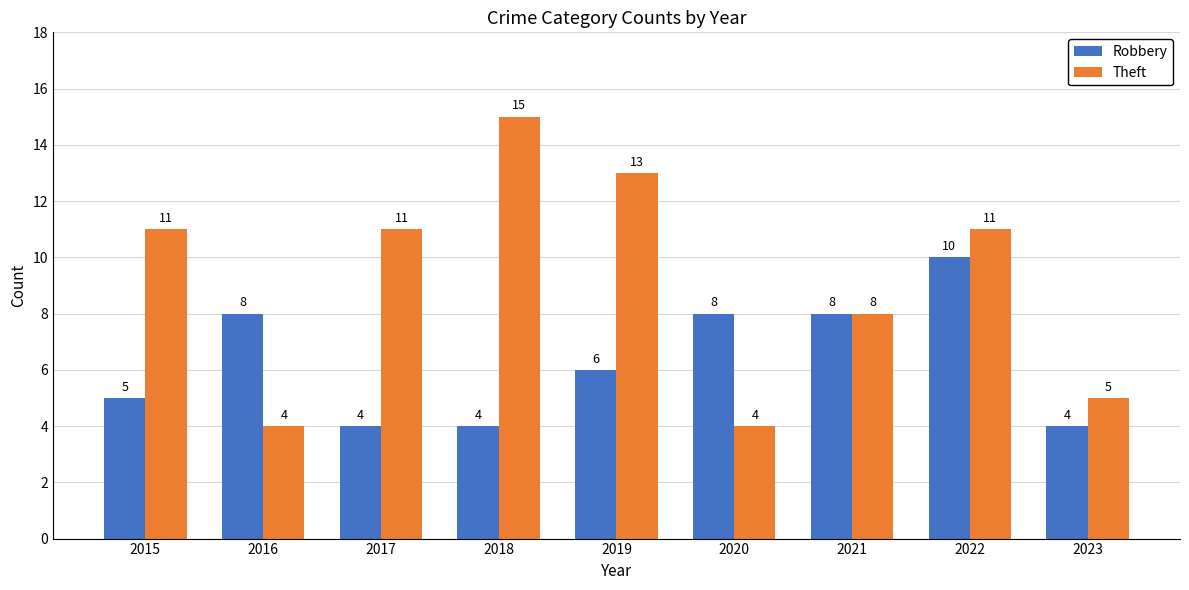

What is the difference between the second highest and minimum values in the Theft series?

9